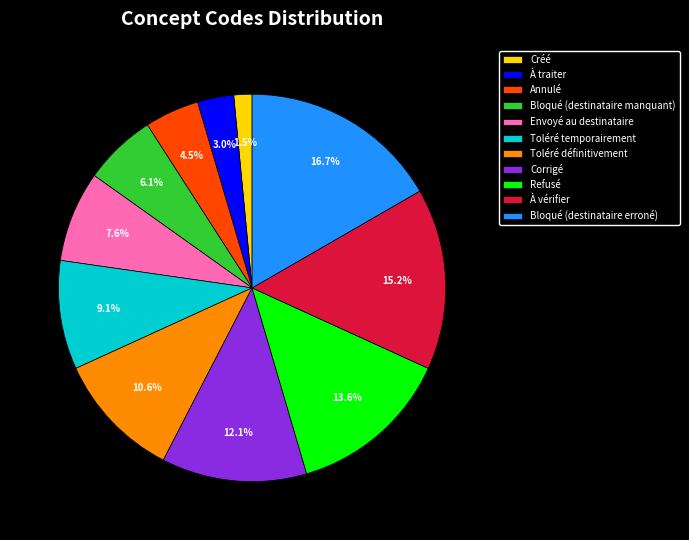

What percentage is NOT represented by À traiter?

97.0%